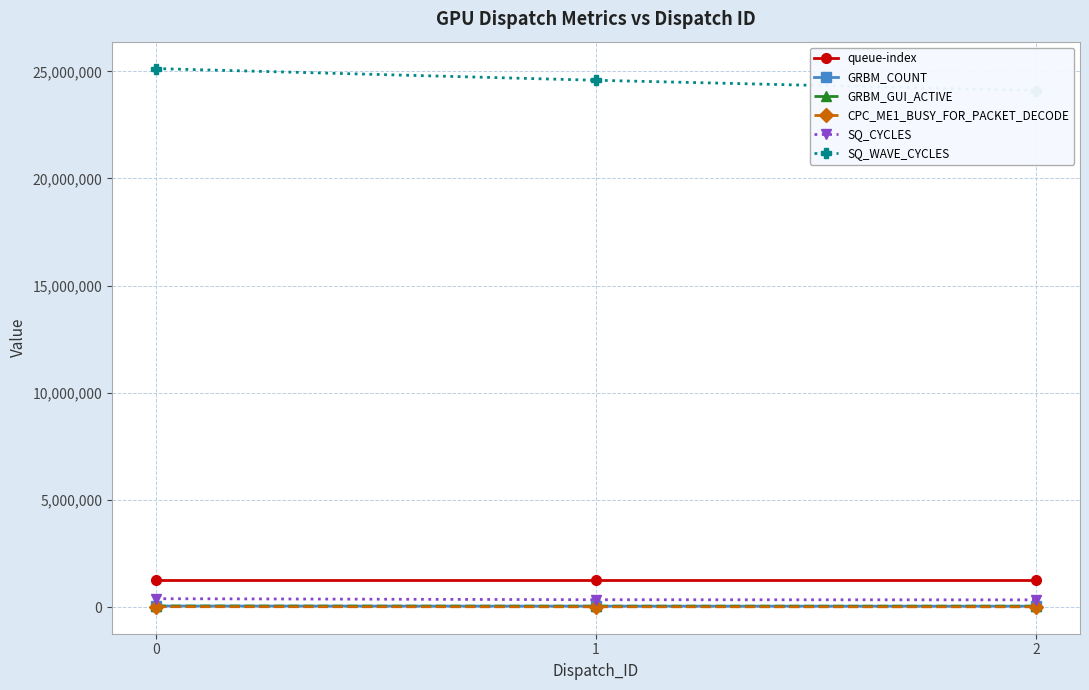

Between 1 and 2, which series saw the biggest shift?

SQ_WAVE_CYCLES